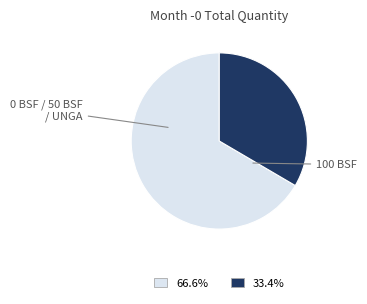

Which category has the smallest portion of the pie?

100 BSF